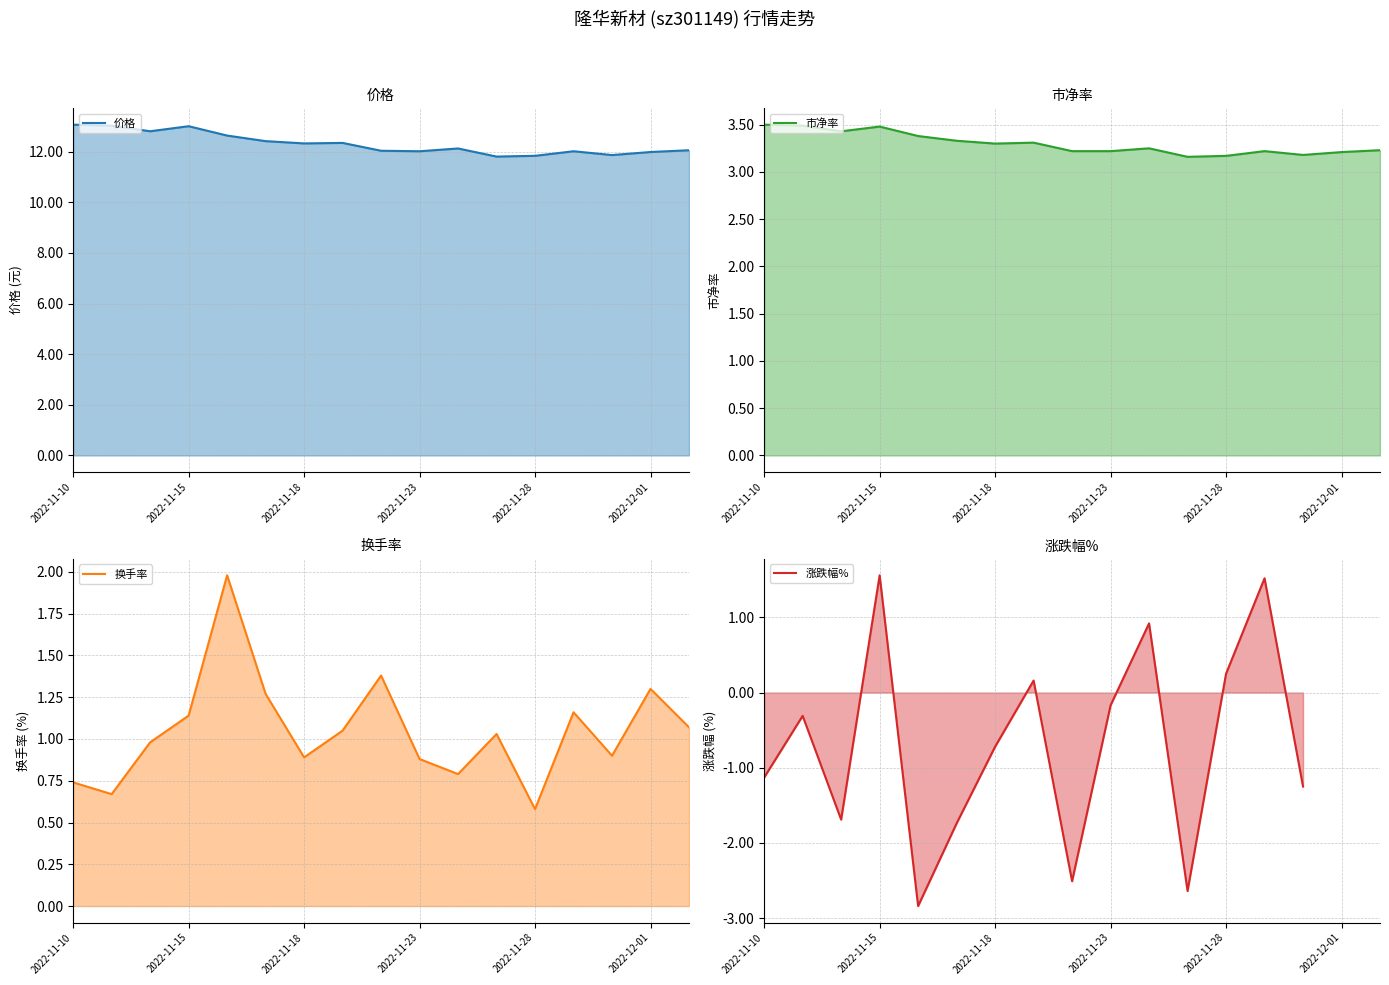

True or false: 换手率 has a value of 1.0 at 2022-11-14.

True